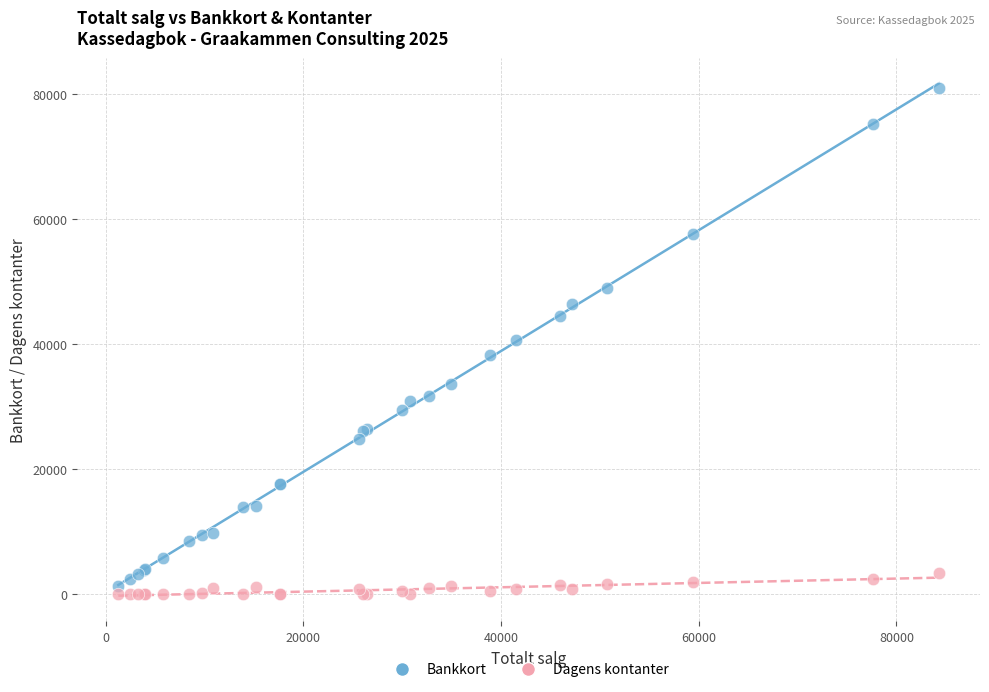

Which series has the widest spread of Y values?

Bankkort